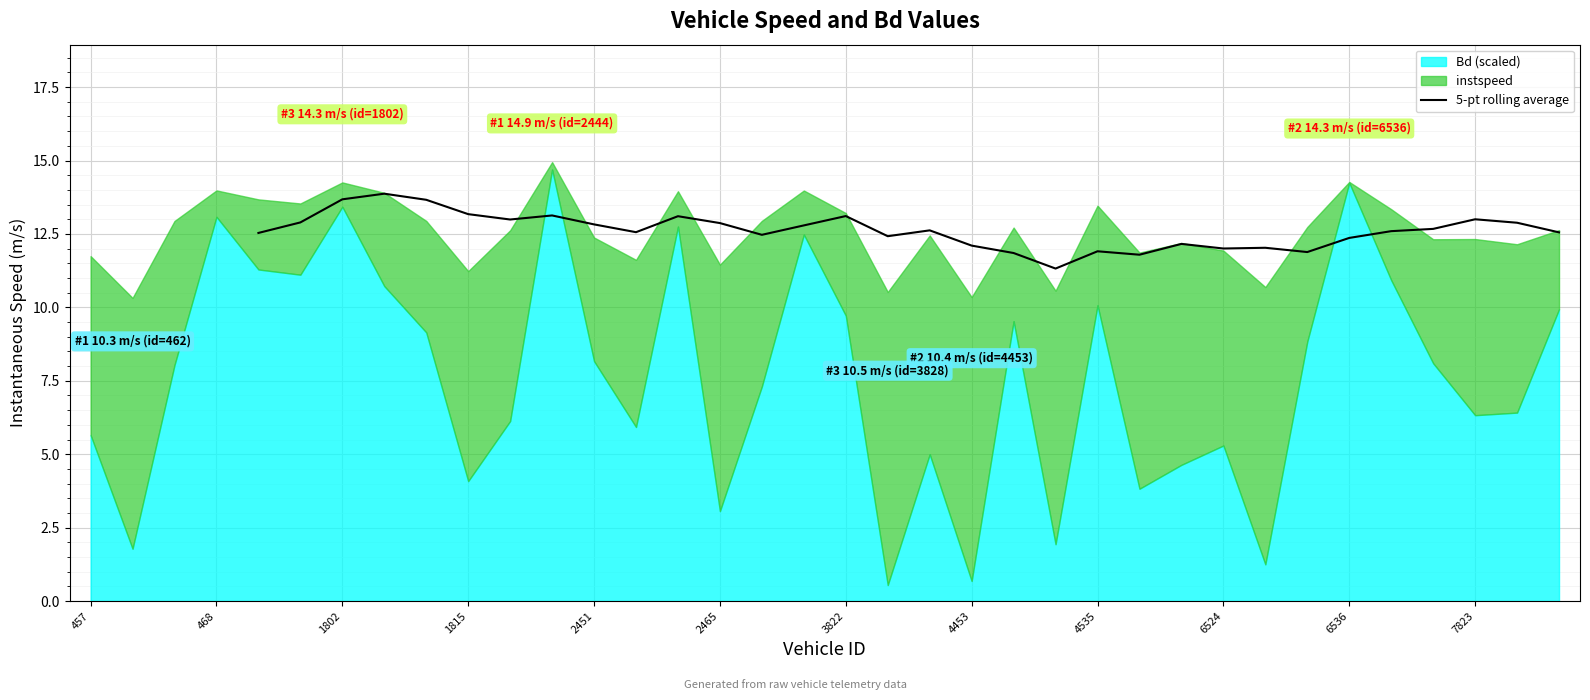

Between 34 and 4453, which is larger?

4453